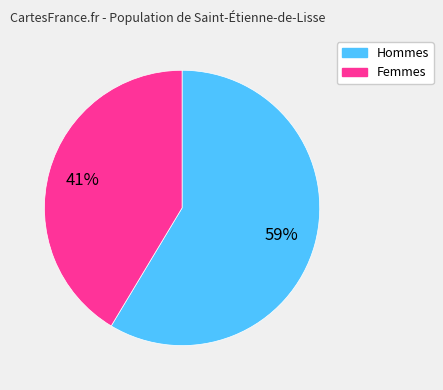

To the nearest percent, what is the average slice percentage?

50%